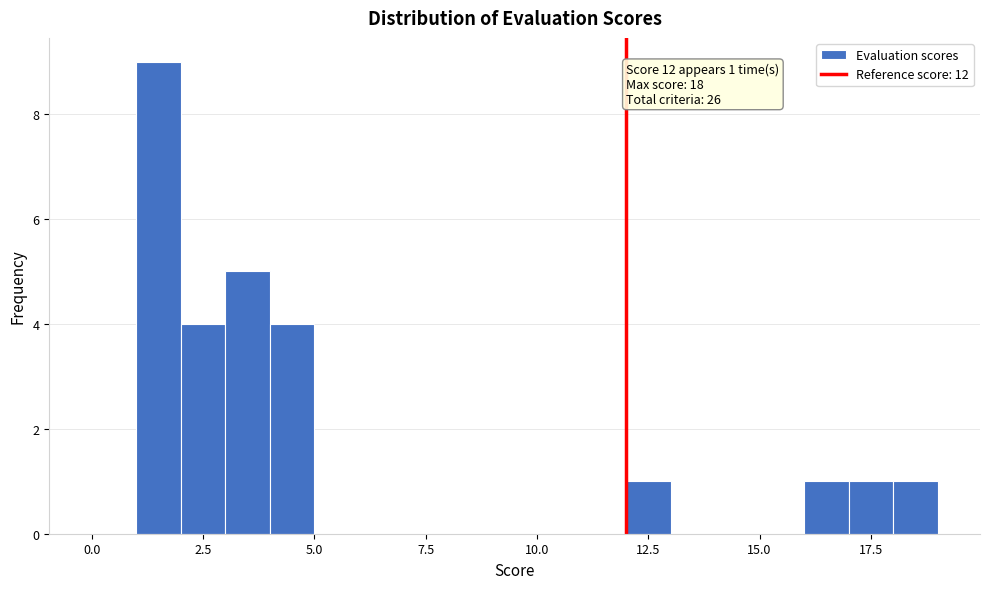

Around what value on the x-axis is the tallest bar? Give the approximate position of its centre, as read against the axis.

1.5